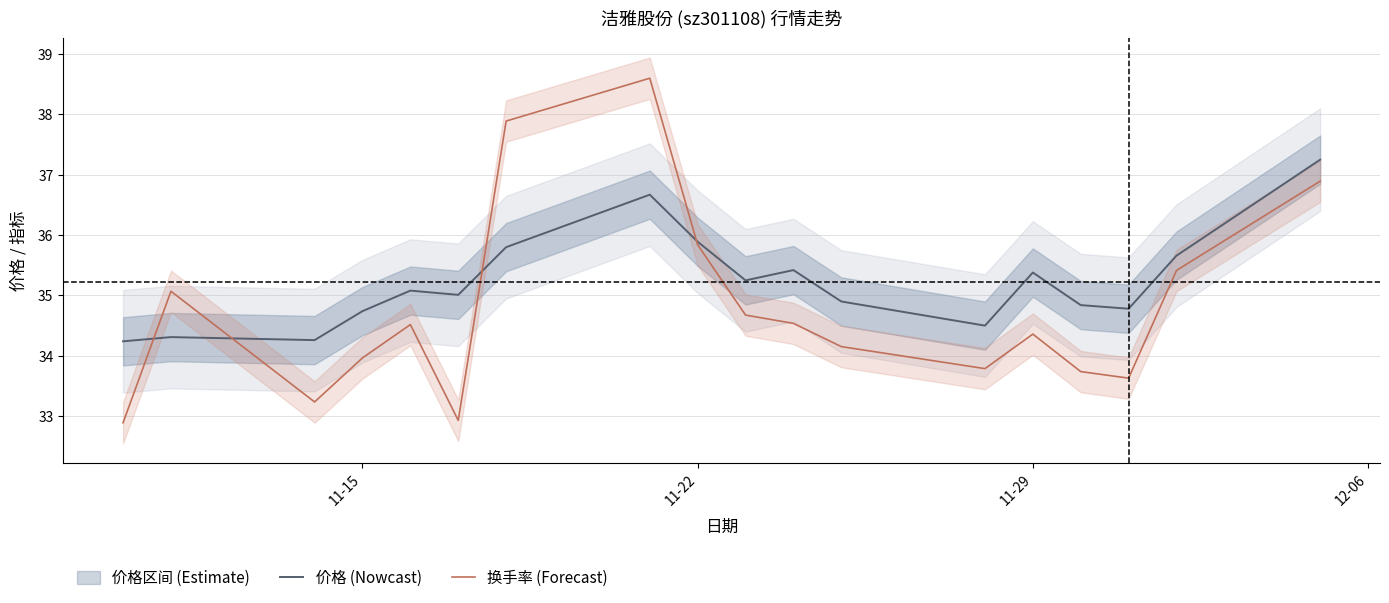

What value does the 换手率 (Forecast) series have at 11-22?

35.8